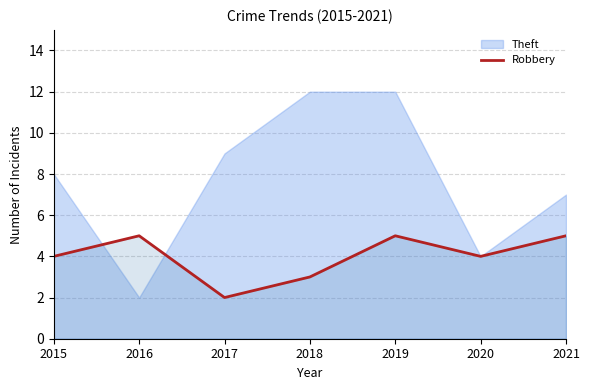

What is the ratio of the value at 2017 to the value at 2018?

0.7